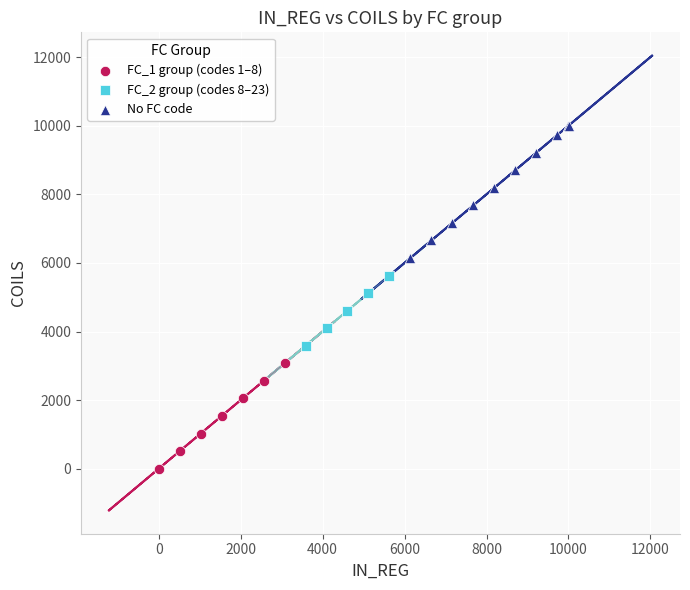

Which series has the largest Y range (max minus min)?

No FC code